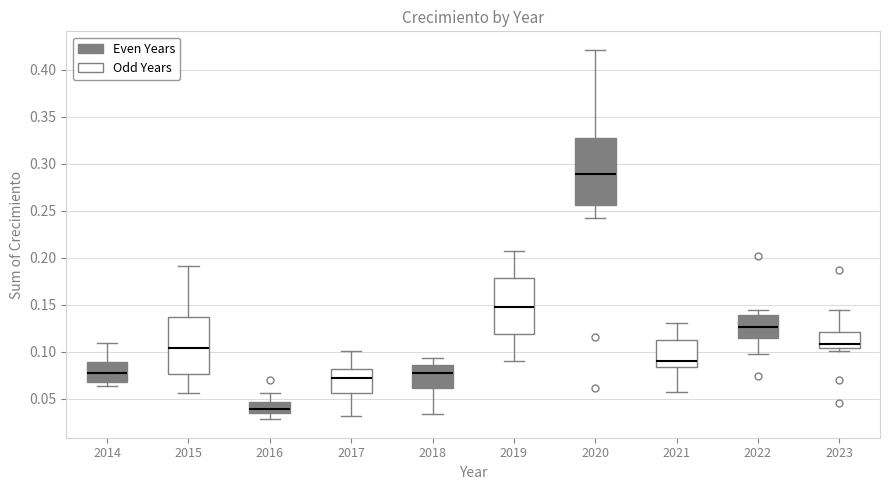

Which box is the tallest, from its lower edge to its upper edge?

2020